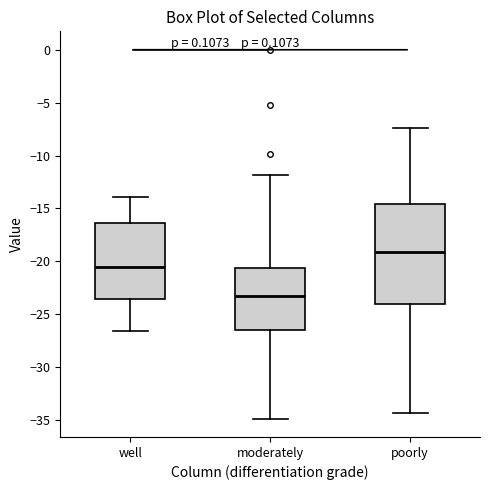

Where does the upper whisker of the box for moderately end on the y-axis? The values are not printed on the chart, so give them approximately, as read against the axis.

-12.0